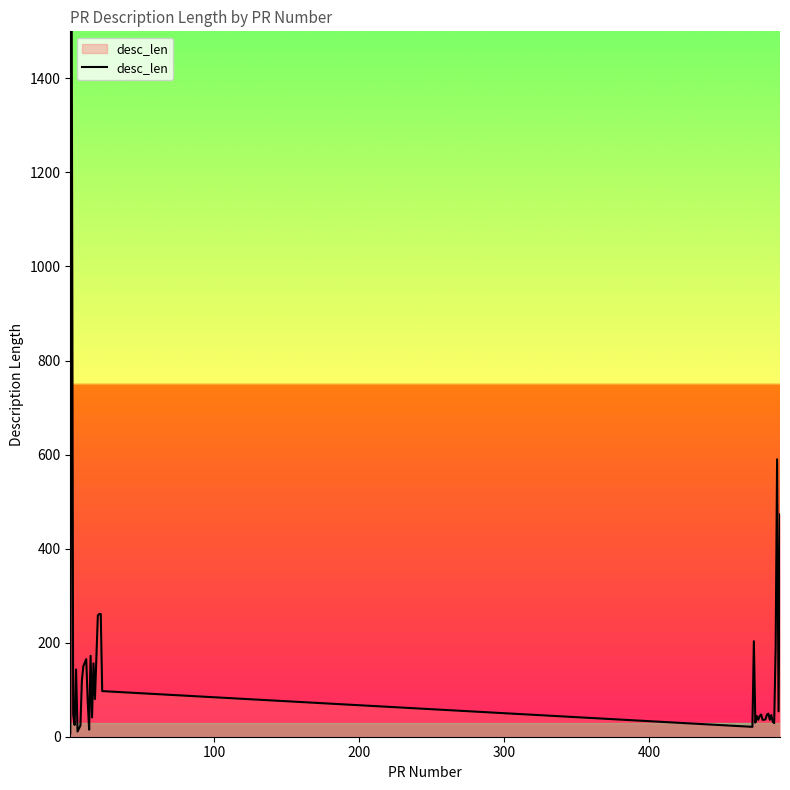

What is the difference between the maximum and minimum values?

1492